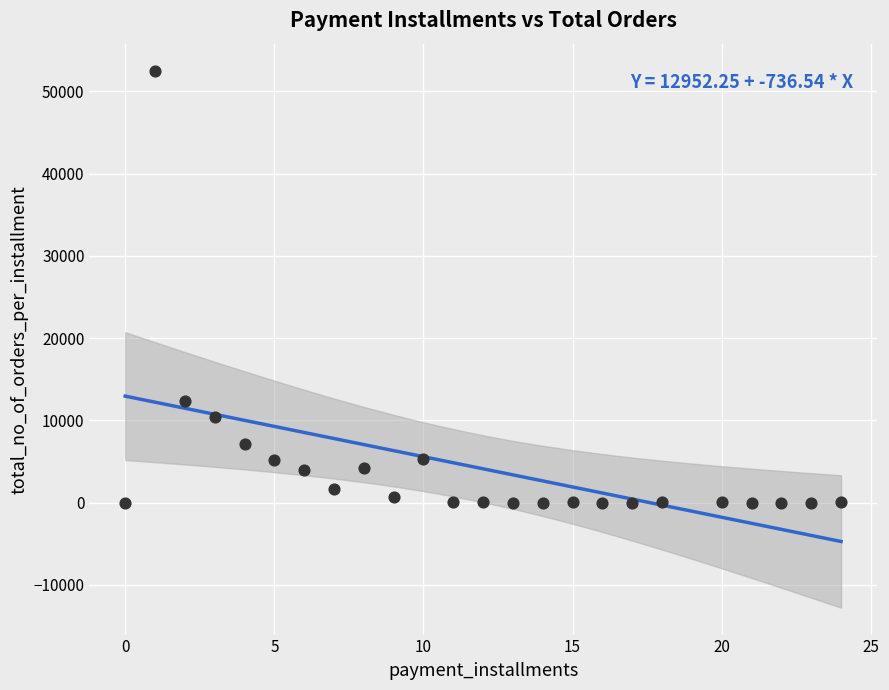

What is the range of Y values (max minus min)?

52545